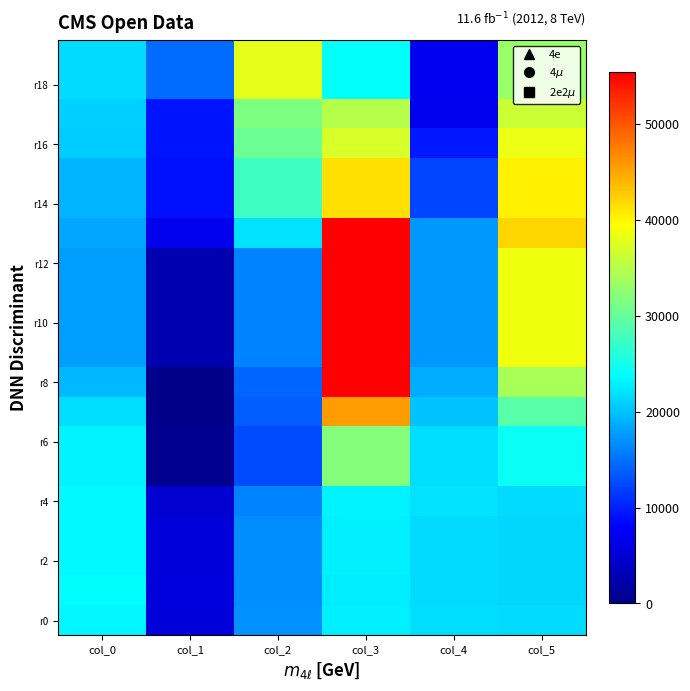

What is the maximum value shown in the chart?

55393